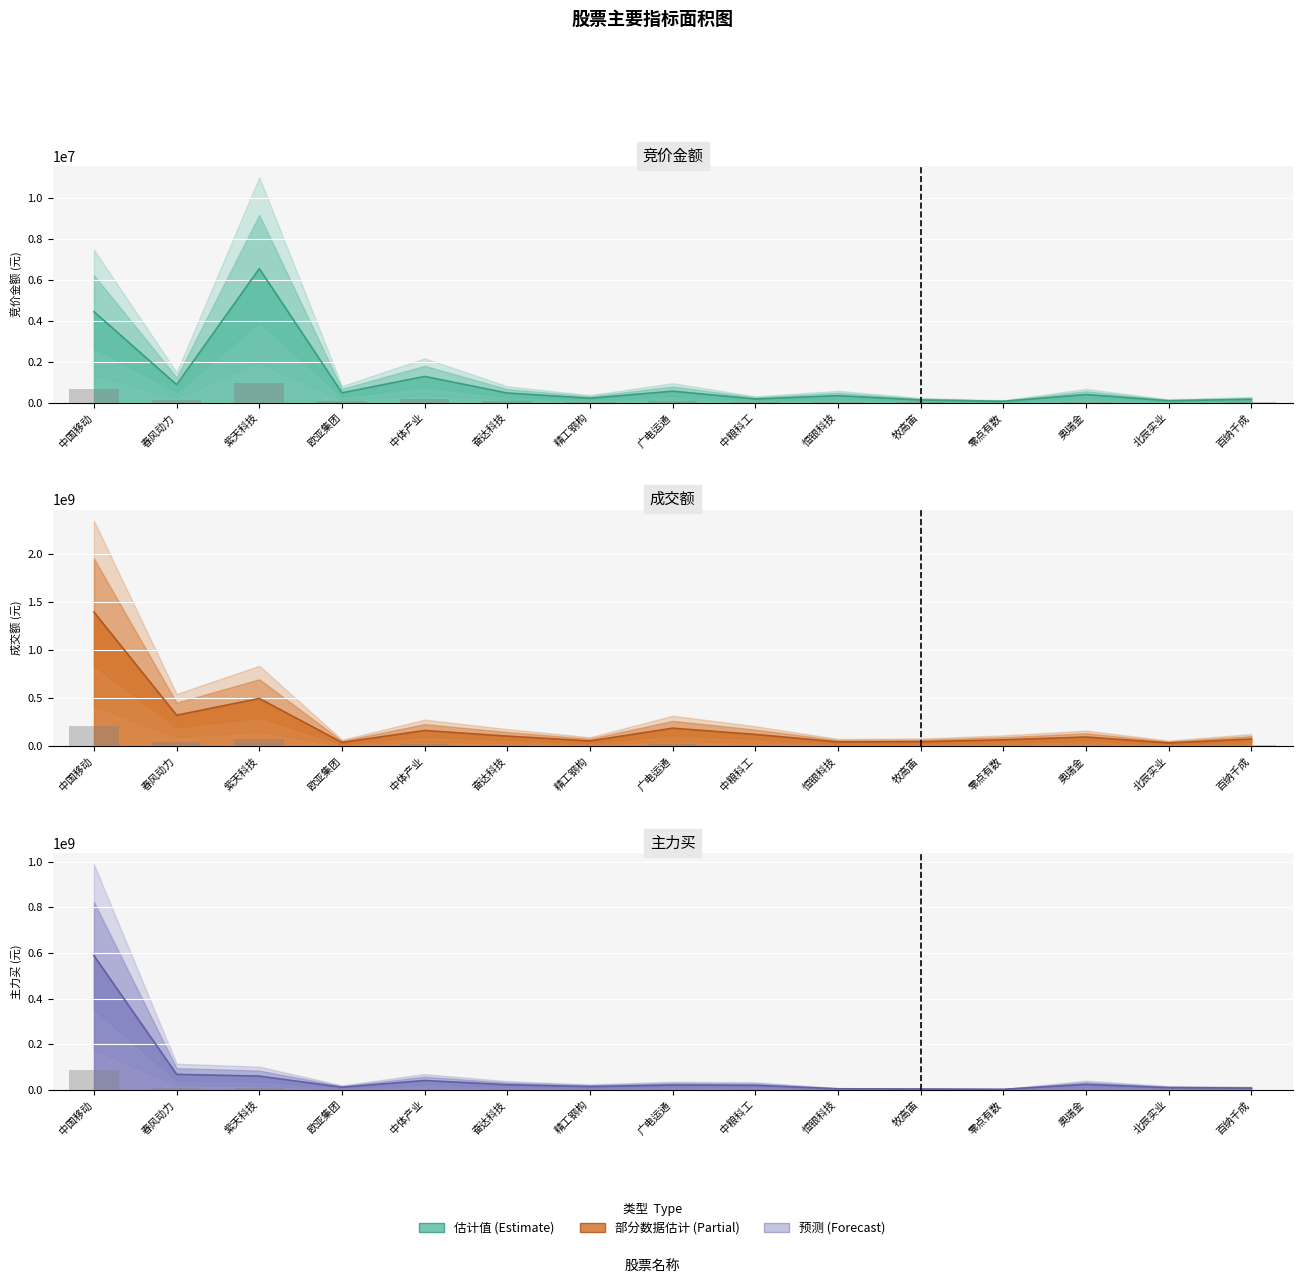

What is the smallest value displayed?

442136.2